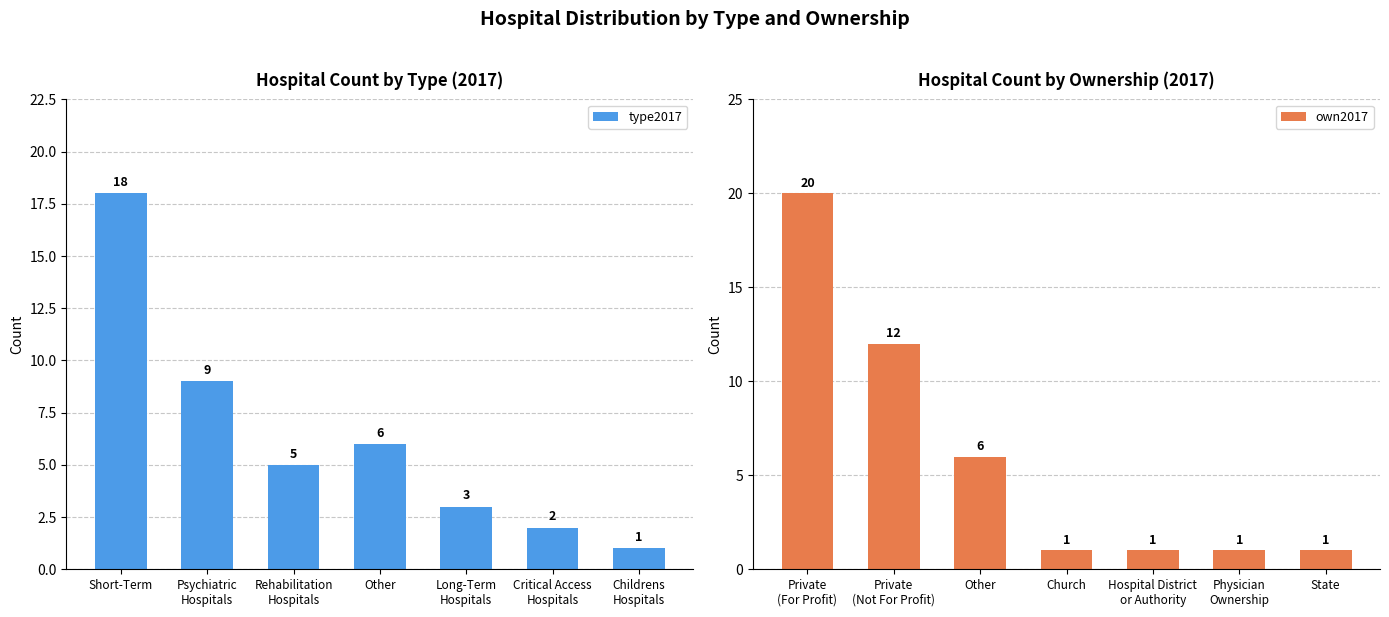

Is it true that type2017 equals 28 at Short-Term?

False